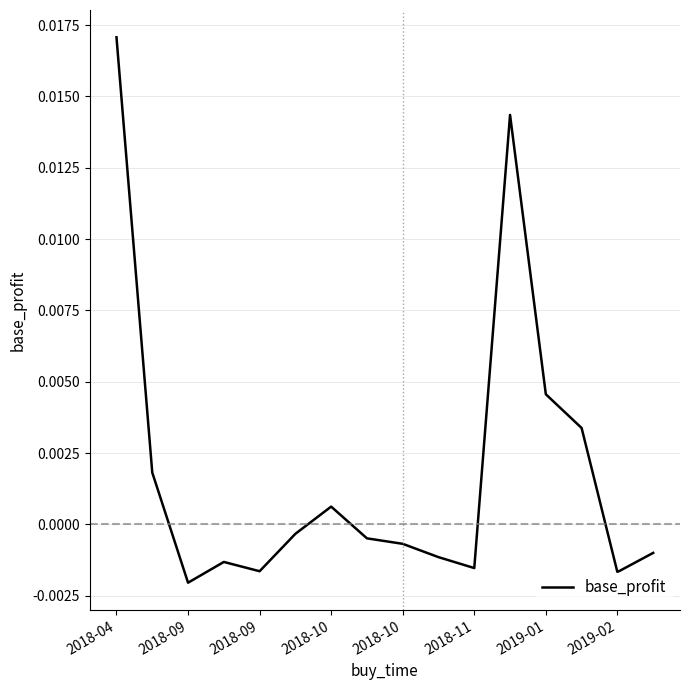

How many lines are shown in the chart?

1